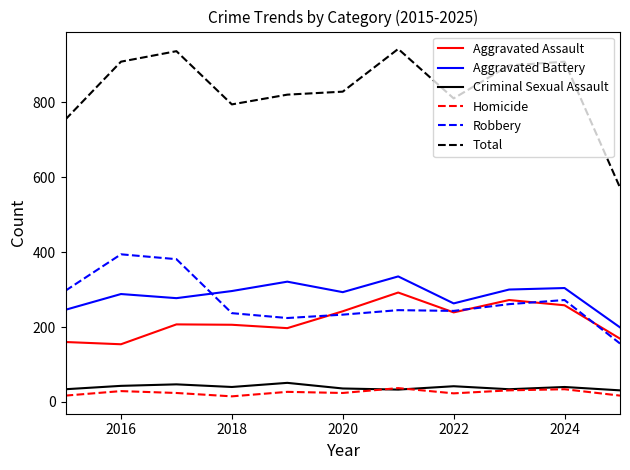

Which series has the widest spread of values?

Total